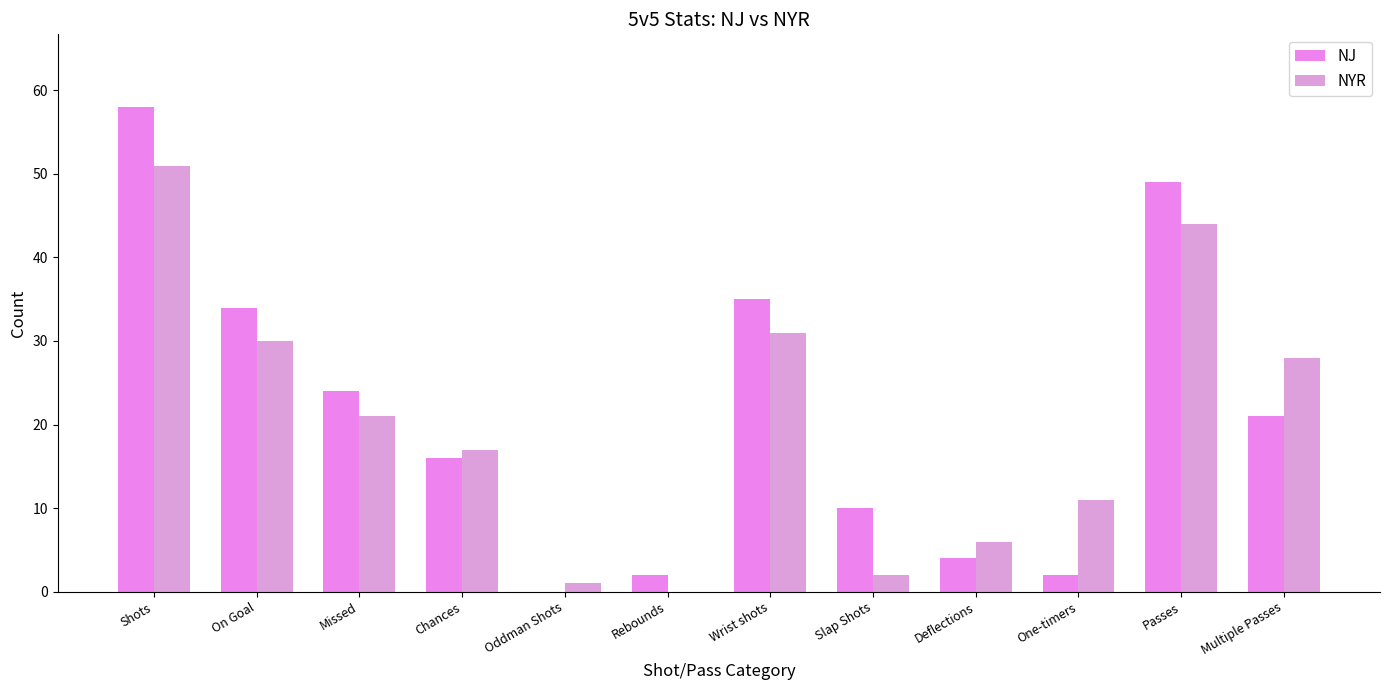

How many groups of bars are there?

12